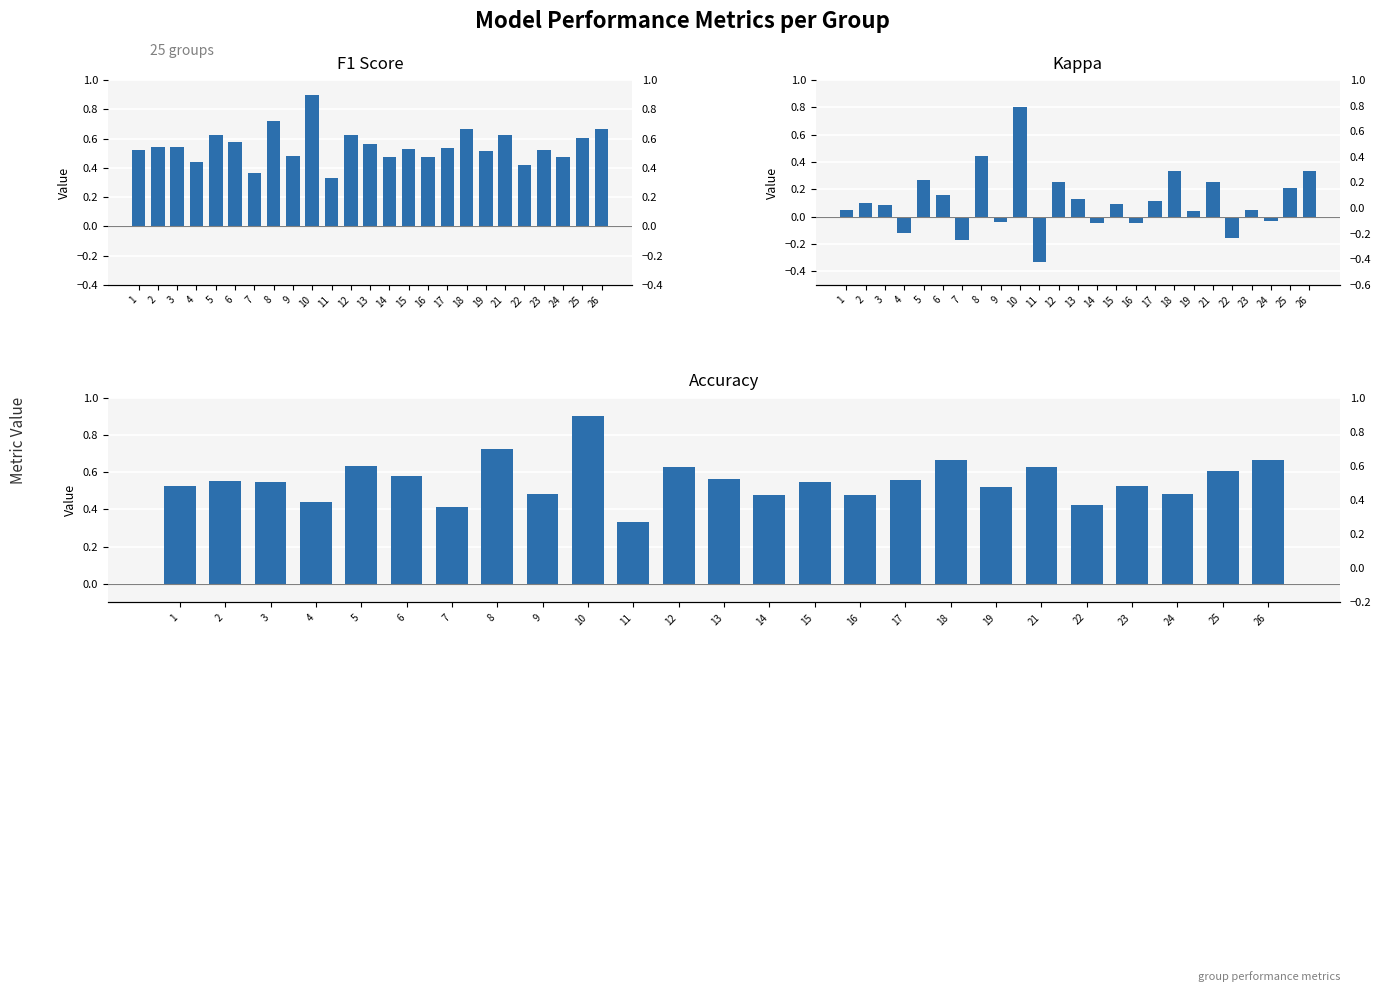

What is the value of the f1 bar at the 5th from the left?

0.6